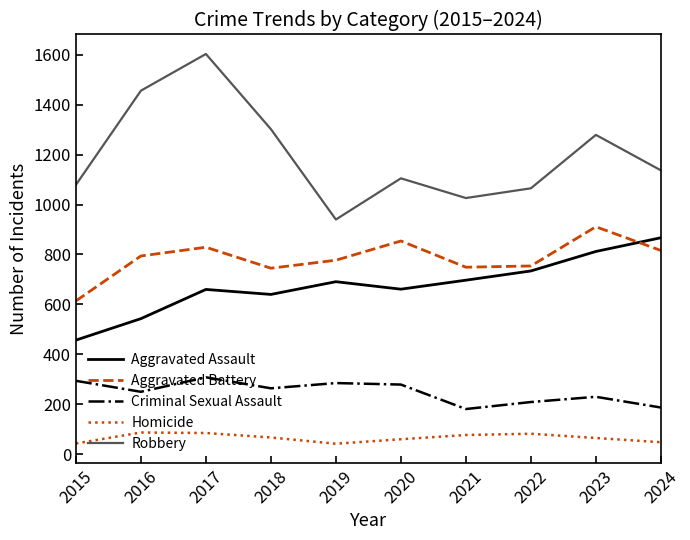

At 2021, list the series in order from largest to smallest.

Robbery, Aggravated Battery, Aggravated Assault, Criminal Sexual Assault, Homicide